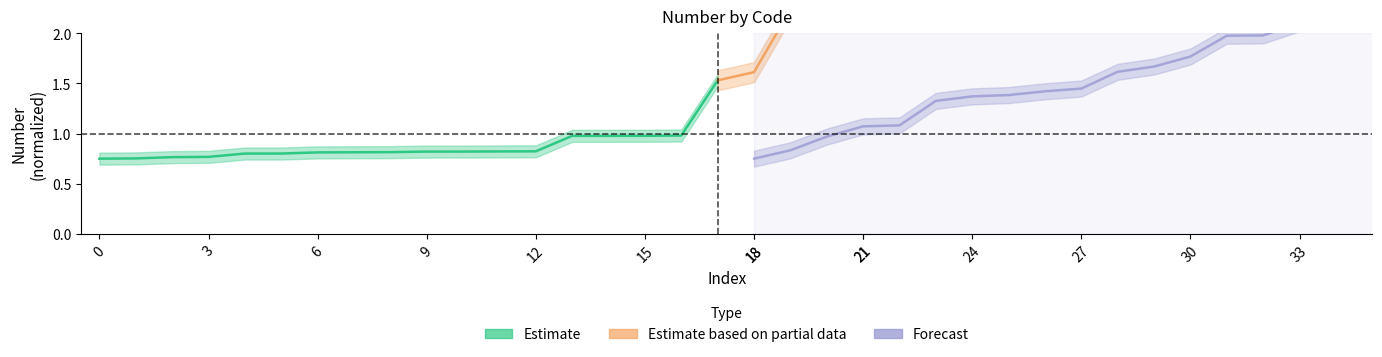

True or false: the data has more than 1 interior local peaks.

False